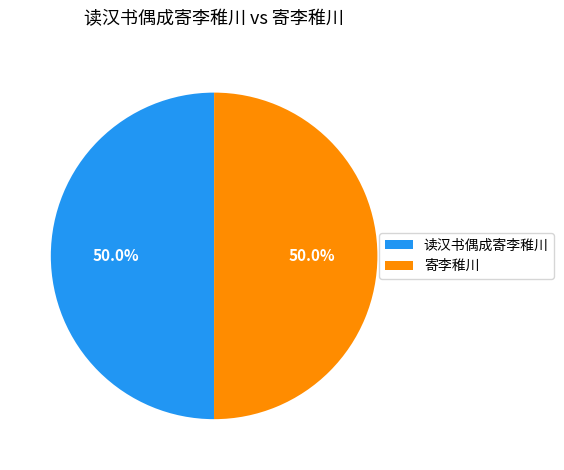

Approximately how many times larger is the value at 寄李稚川 compared to 读汉书偶成寄李稚川?

1.0